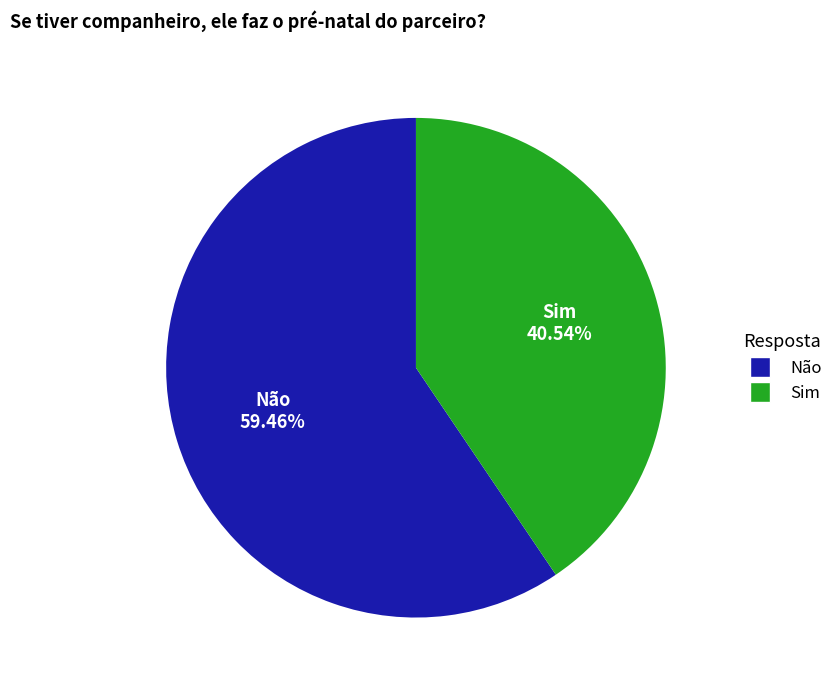

To the nearest percent, what portion does Não represent?

59%